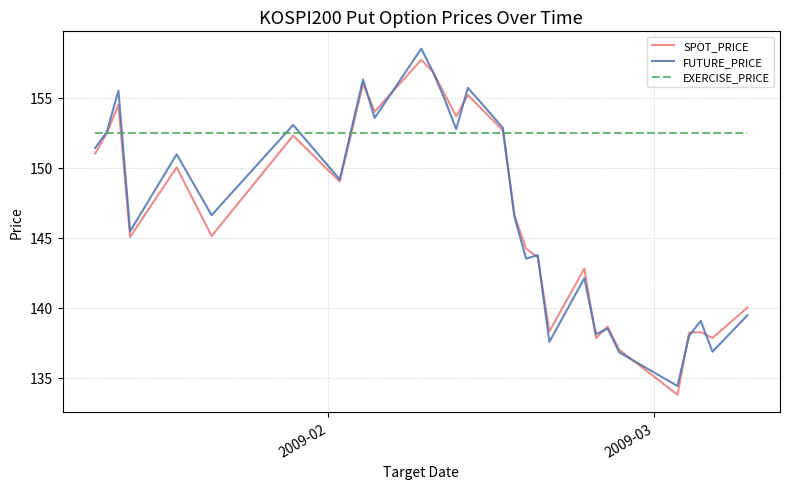

What is the greatest value displayed?

158.5